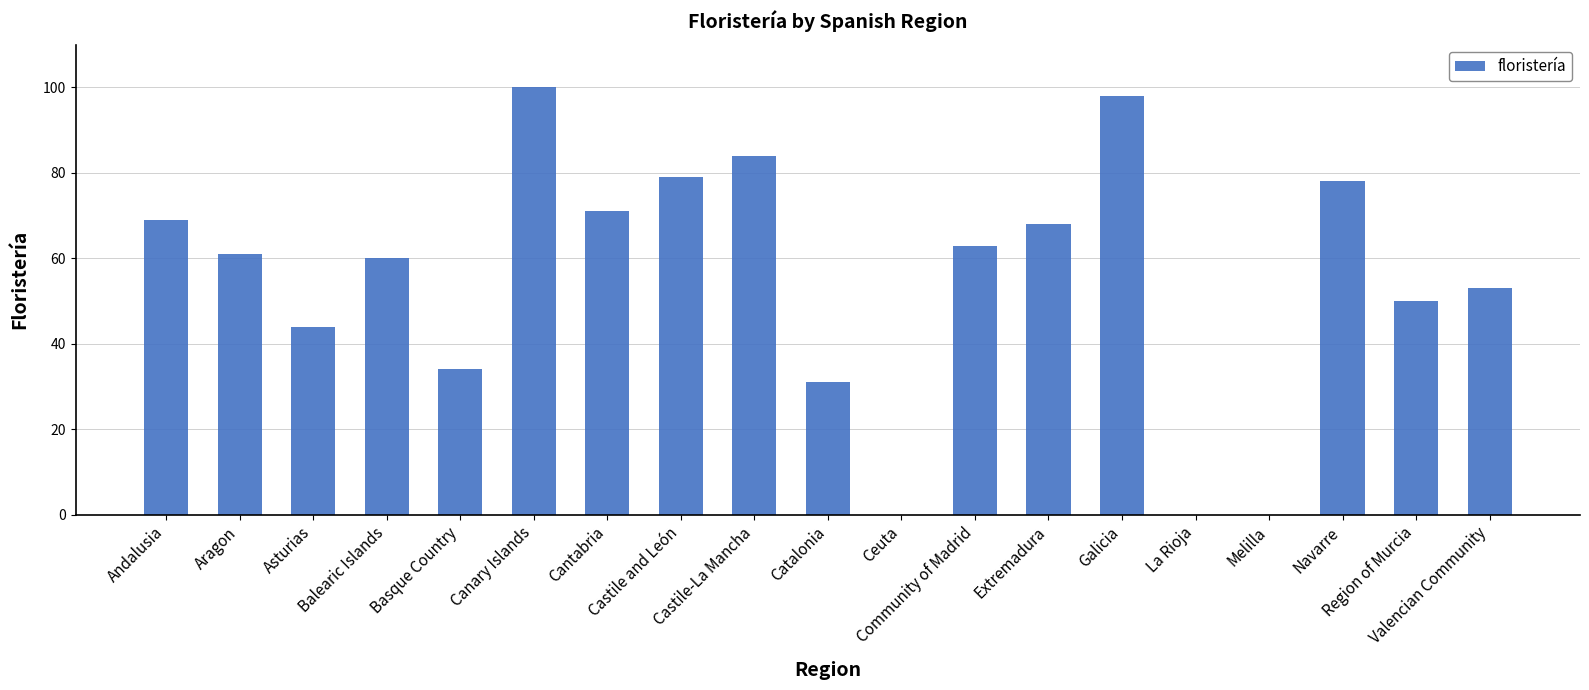

Are the bars horizontal?

No